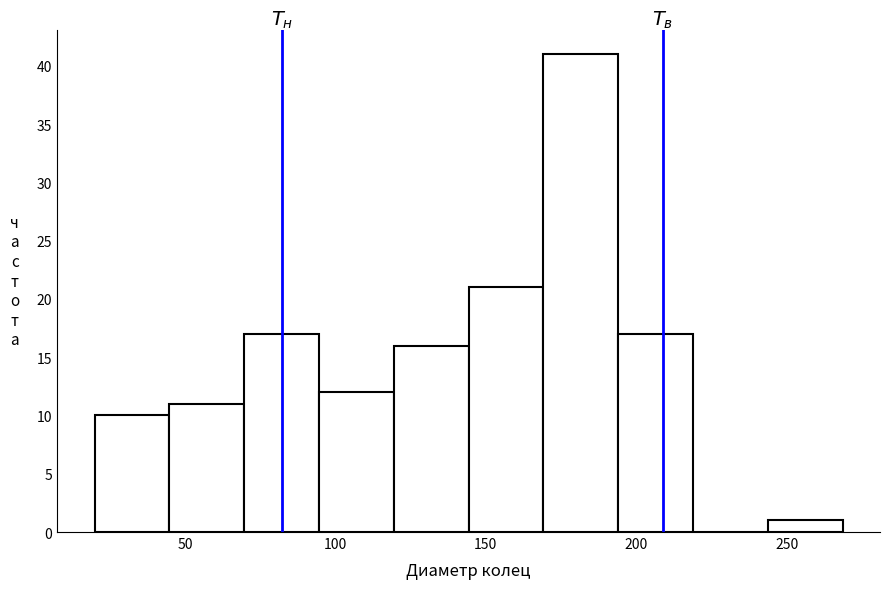

Reading left to right, transcribe this chart: for each bar, give the range it covers on the x-axis and its height. Neither the bar edges nor the heights are printed on the chart, so give them approximately, as read against the axes.

20 to 45: 10
45 to 70: 11
70 to 95: 17
95 to 120: 12
120 to 145: 16
145 to 170: 21
170 to 195: 41
195 to 220: 17
220 to 245: 0
245 to 270: 1